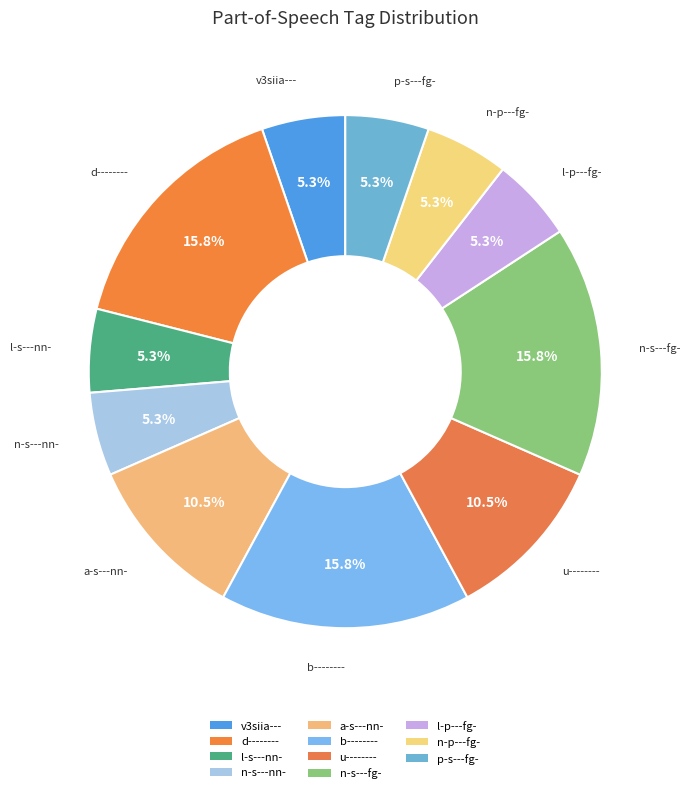

To the nearest percent, what is the average slice percentage?

9%